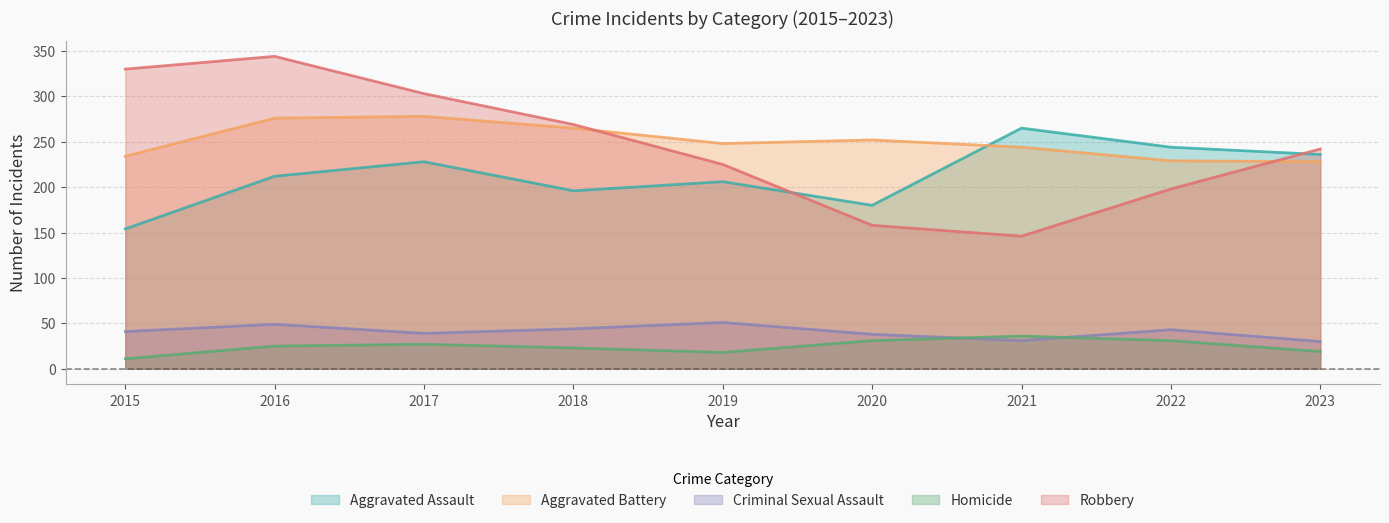

What is the maximum value for Robbery?

344